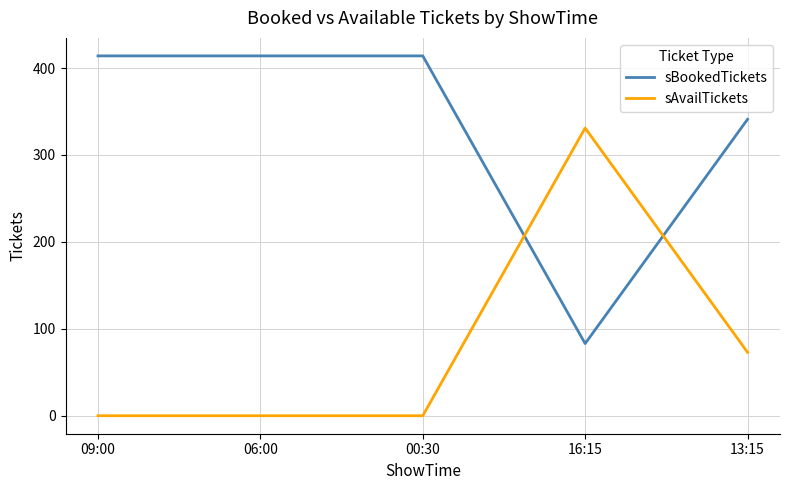

How many lines are shown in the chart?

2